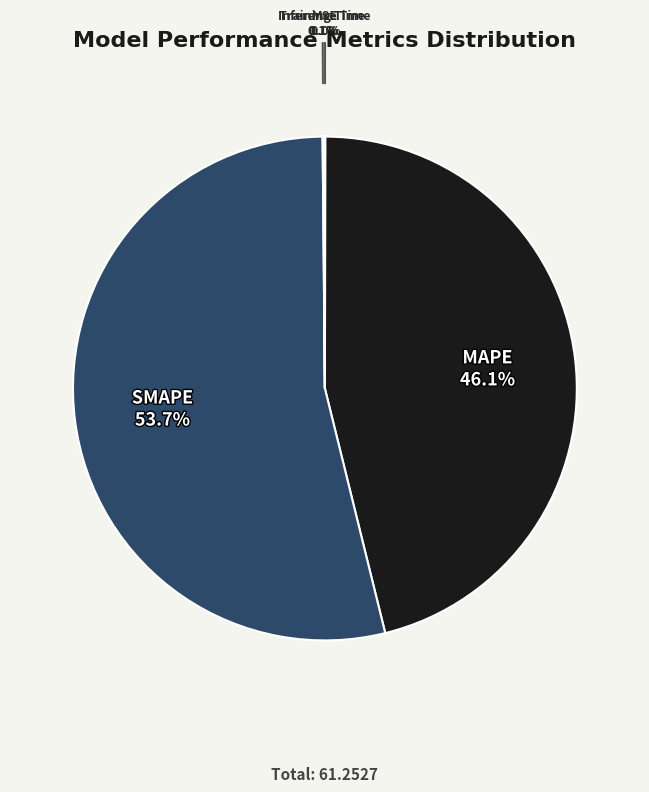

Which slice is the largest?

SMAPE